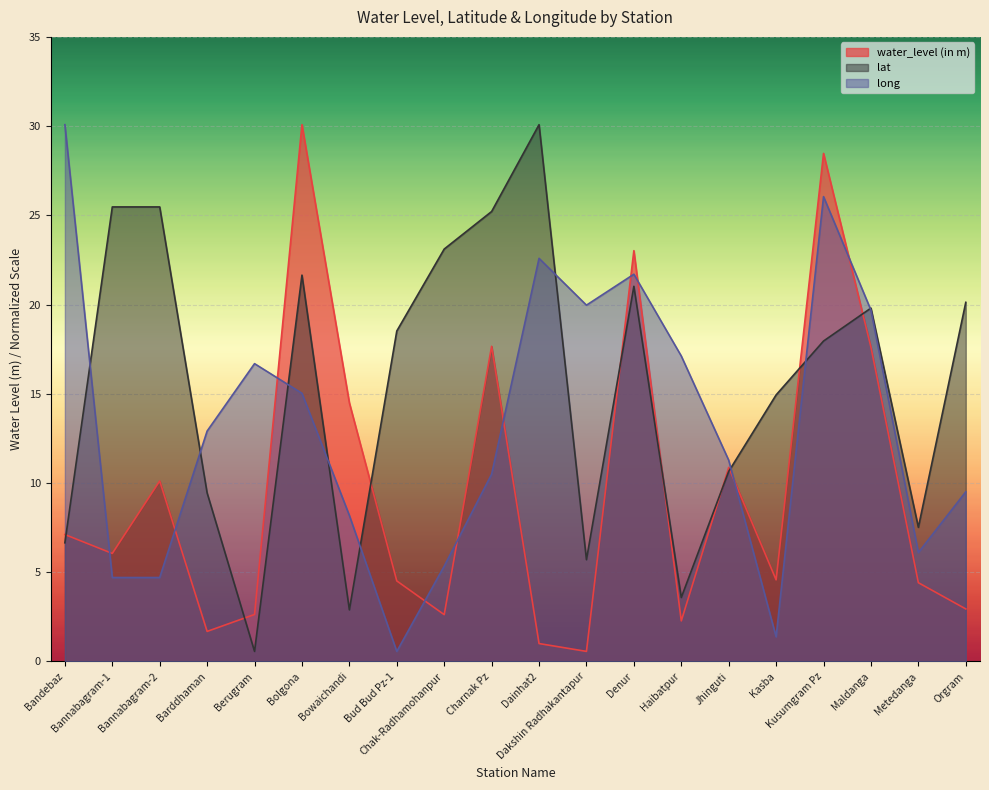

What is the value of the long point at the 10th from the left?

10.5